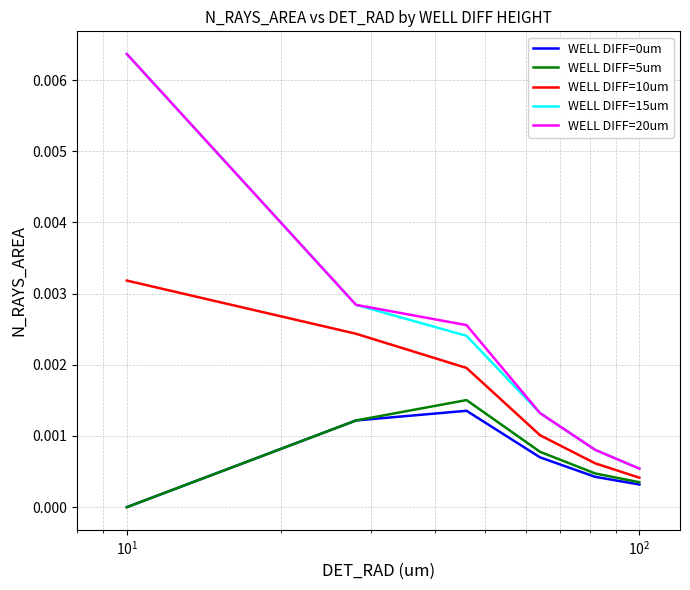

True or false: WELL DIFF=0um and WELL DIFF=20um cross at least once.

False